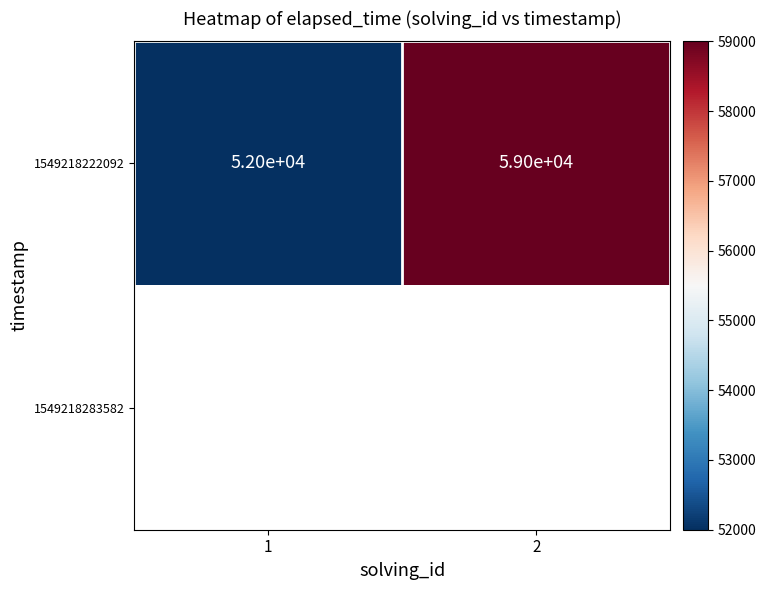

Is it true that 1549218222092 equals 52000 at 1?

True